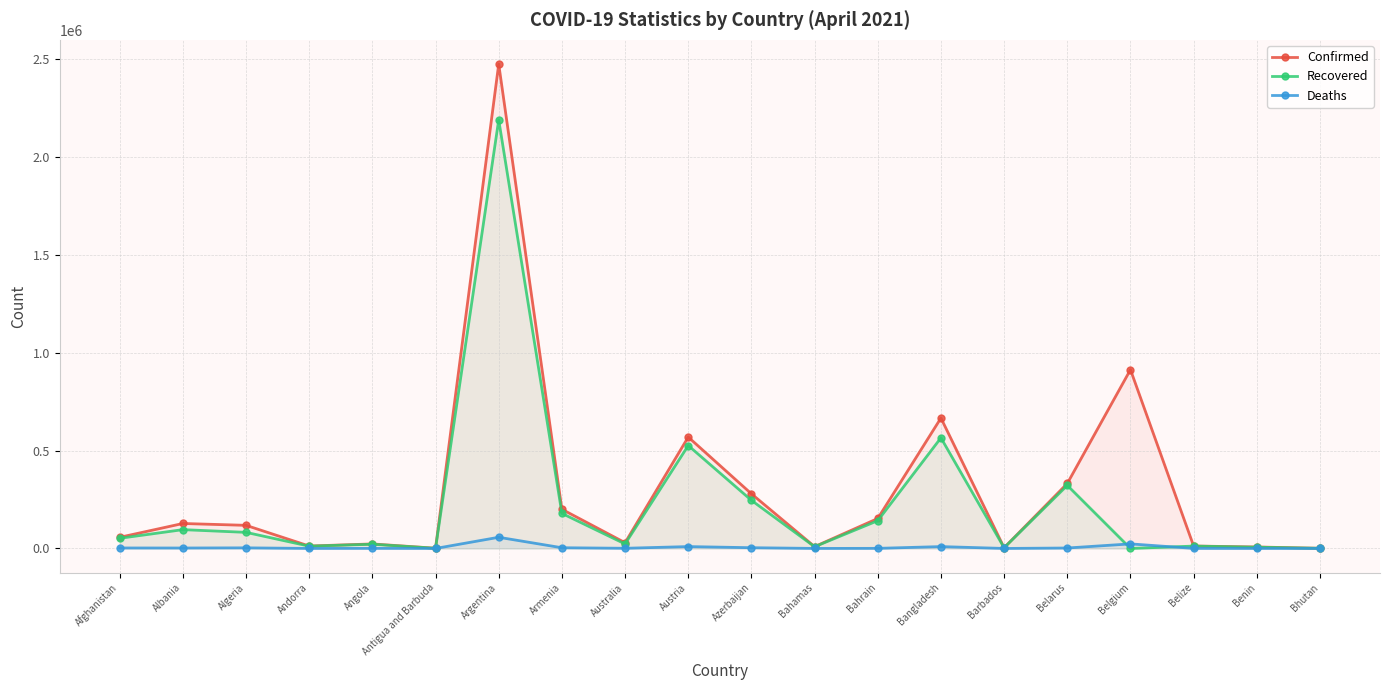

True or false: Deaths has a value of 6416 at Bangladesh.

False